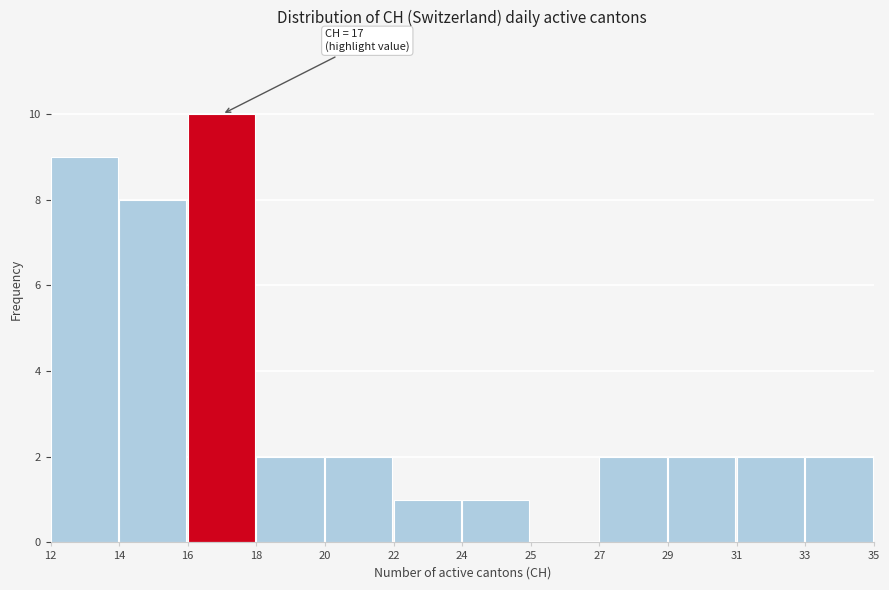

Reading left to right, list all the values displayed in this chart.

12=9	14=8	16=10	18=2	20=2	22=1	24=1	25=0	27=2	29=2	31=2	33=2